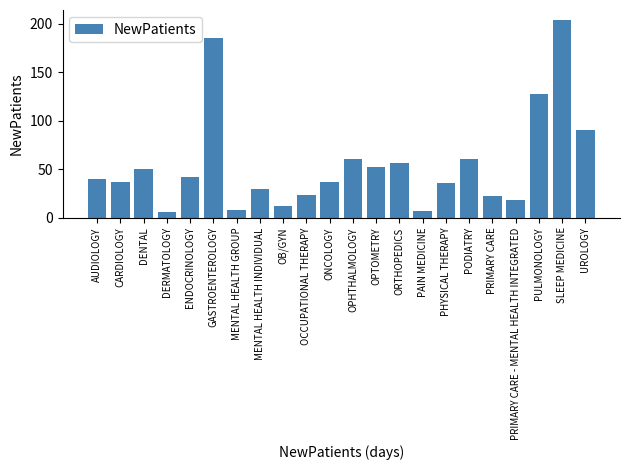

What is the label of the 5th bar from the left?

ENDOCRINOLOGY